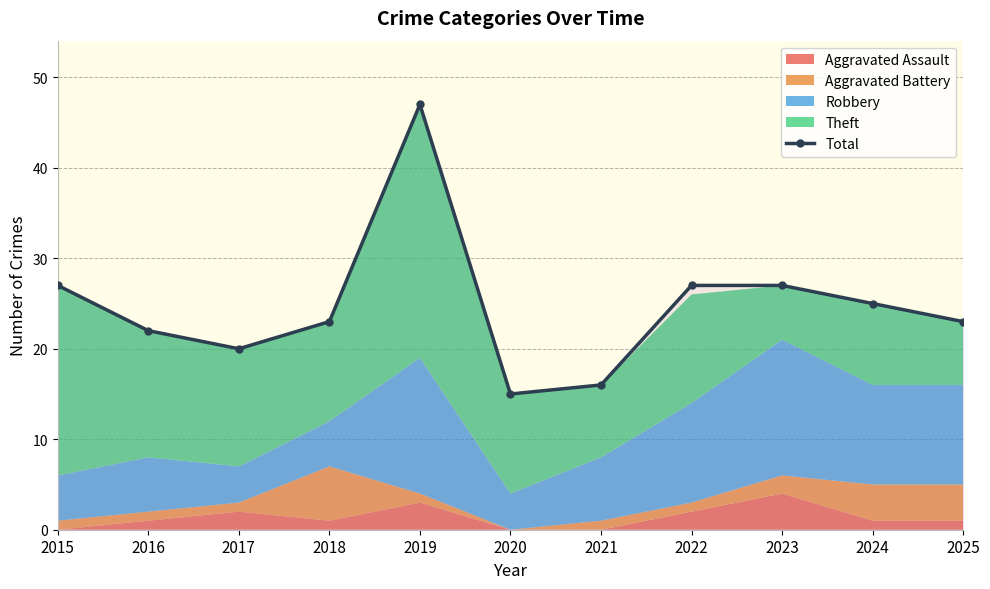

Where is the data nearest to the value 31?

2015